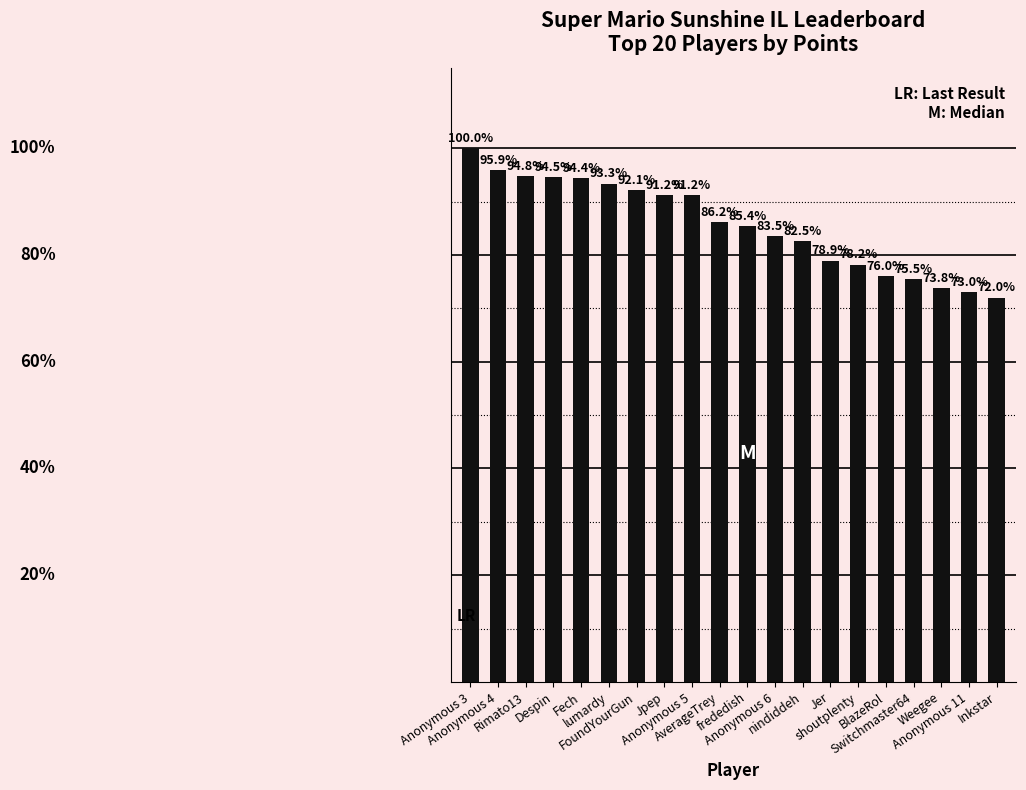

Read the value at Anonymous 11.

5982